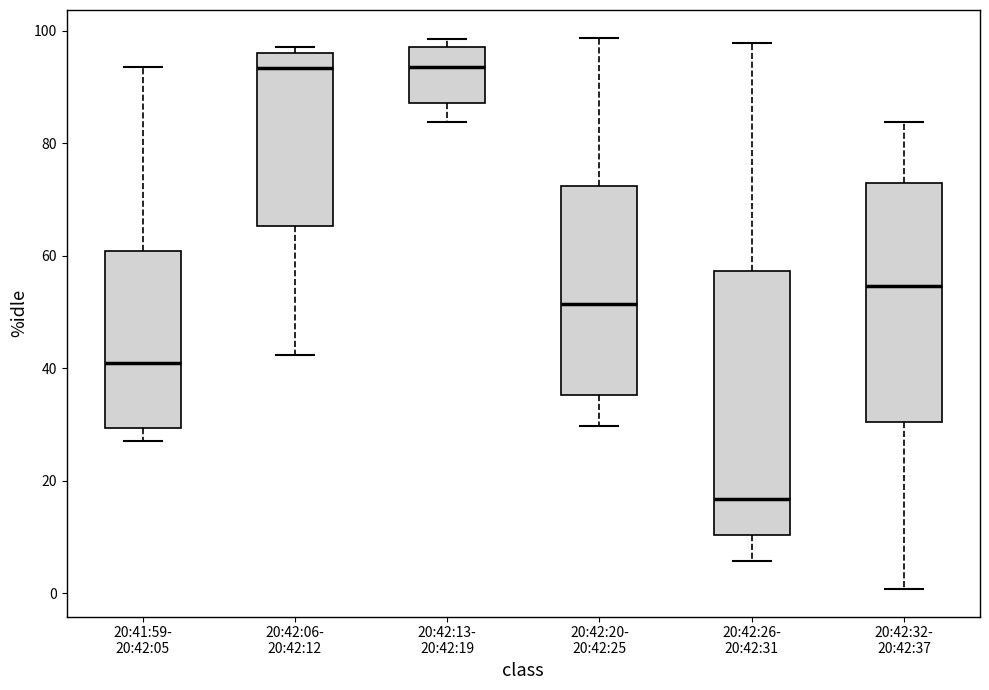

Reading left to right, read every box against the y-axis: the position of its median line, the range the box covers, and the ends of its whiskers. The values are not printed on the chart, so give them approximately, as read against the axis.

20:41:59- 20:42:05: median 40, box 30 to 60, whiskers 28 to 94
20:42:06- 20:42:12: median 94, box 66 to 96, whiskers 42 to 98
20:42:13- 20:42:19: median 94, box 88 to 98, whiskers 84 to 98 (just above the box's upper edge)
20:42:20- 20:42:25: median 52, box 36 to 72, whiskers 30 to 98
20:42:26- 20:42:31: median 16, box 10 to 58, whiskers 6 to 98
20:42:32- 20:42:37: median 54, box 30 to 72, whiskers 0 to 84